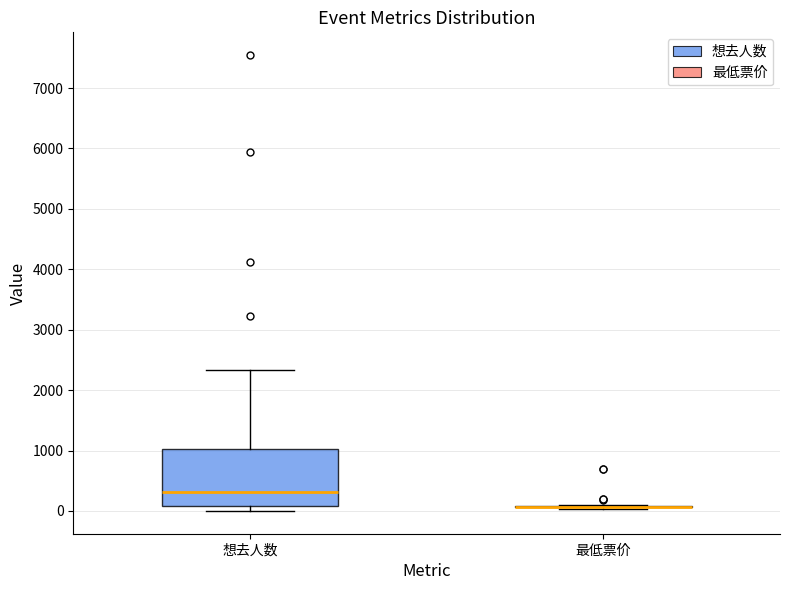

Where is the lower edge of the box for 想去人数 on the y-axis? The values are not printed on the chart, so give them approximately, as read against the axis.

100